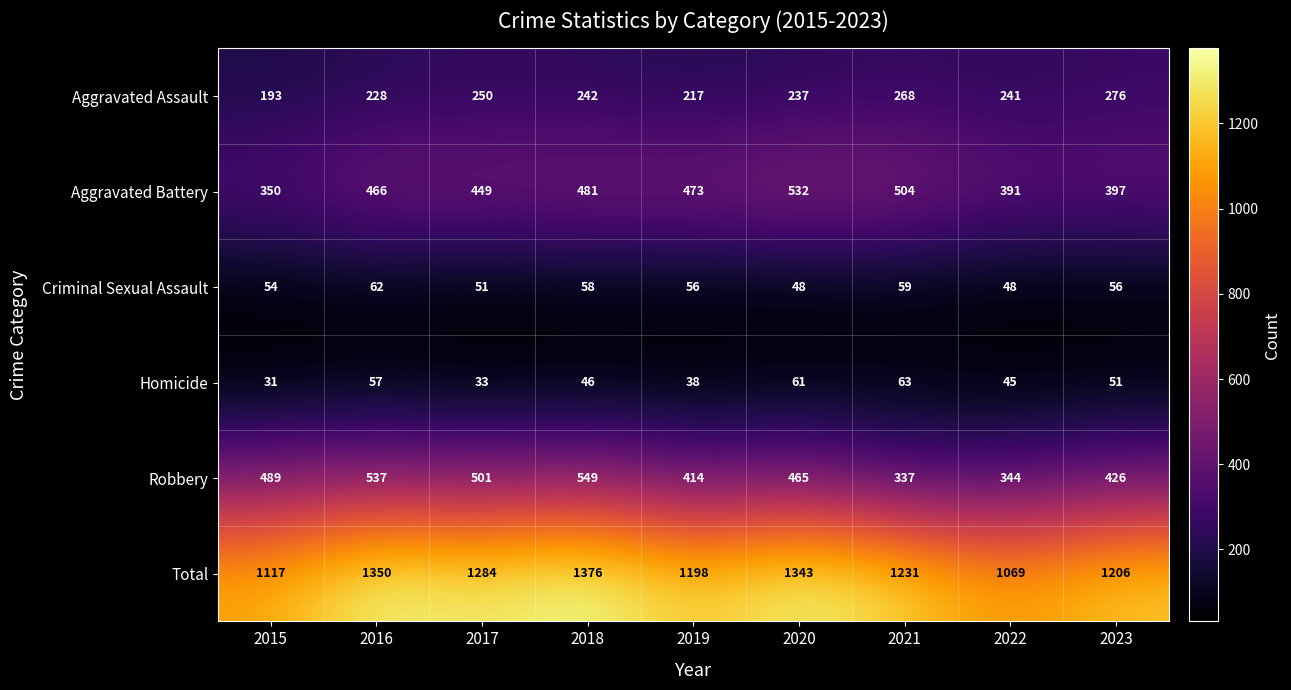

What is the average value of the Homicide series?

47